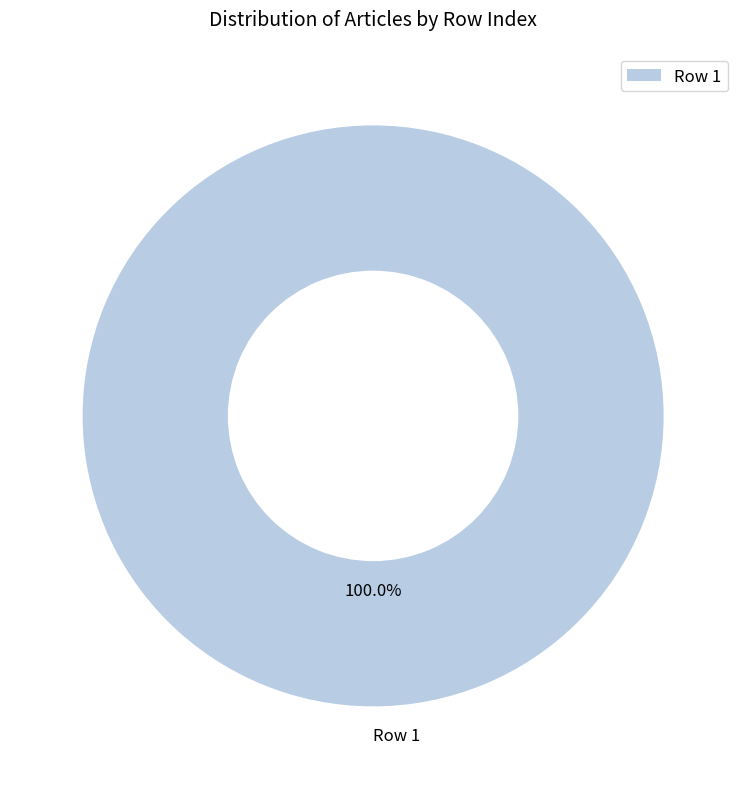

Rank the categories by value from highest to lowest.

Row 1